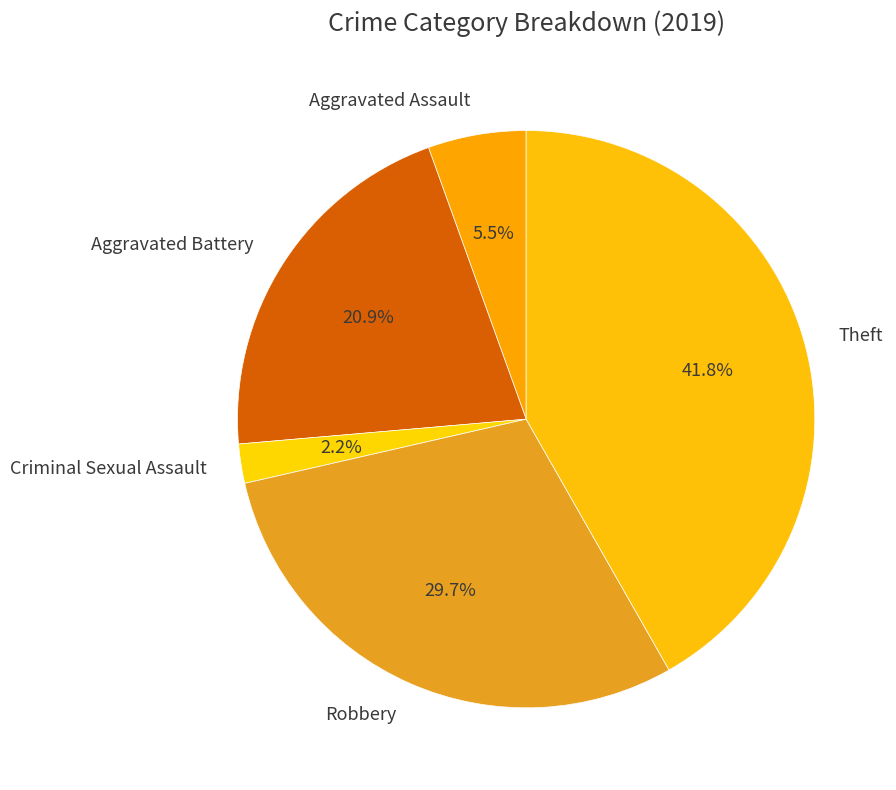

Rank the categories by value from highest to lowest.

Theft, Robbery, Aggravated Battery, Aggravated Assault, Criminal Sexual Assault